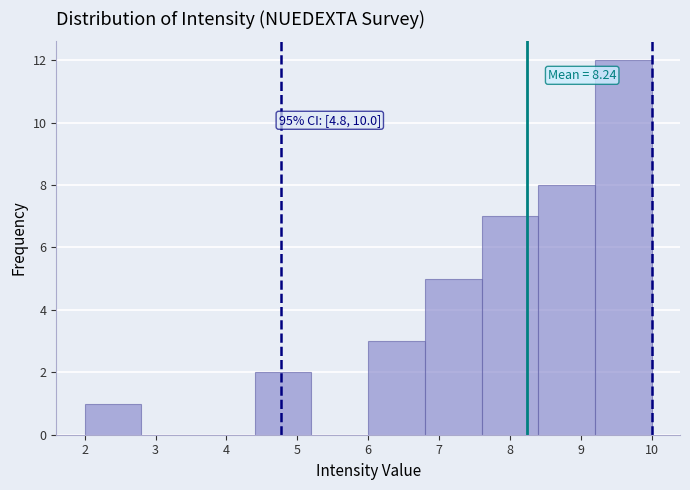

Which range on the x-axis has the tallest bar?

9.2 to 10.0